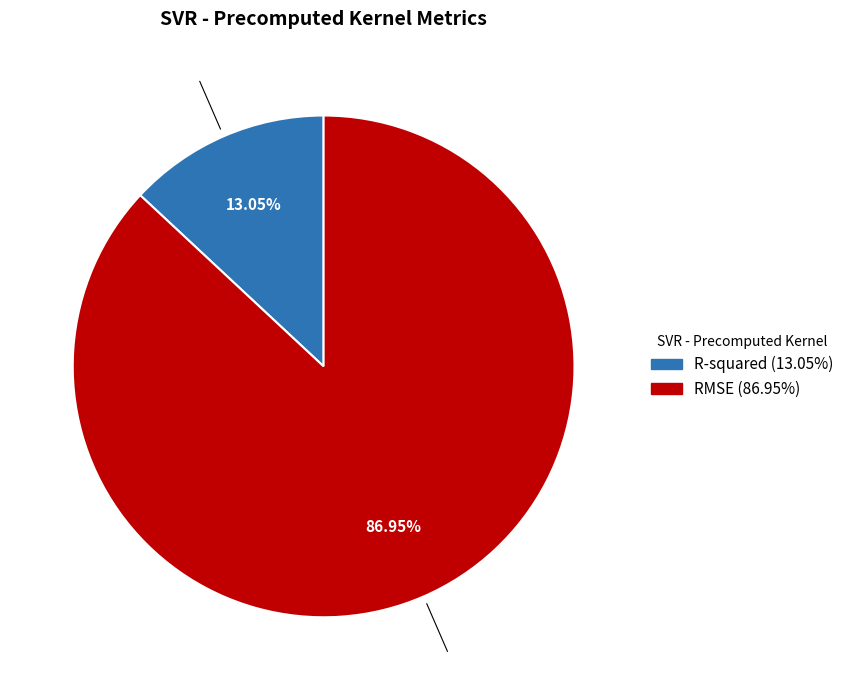

Count the number of slices in the pie.

2